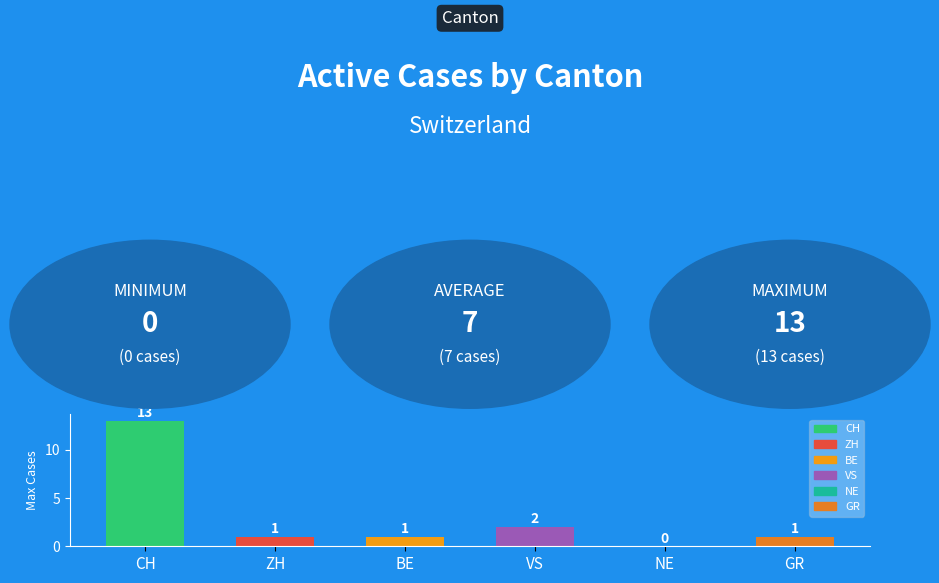

What is the sum of all values?

18